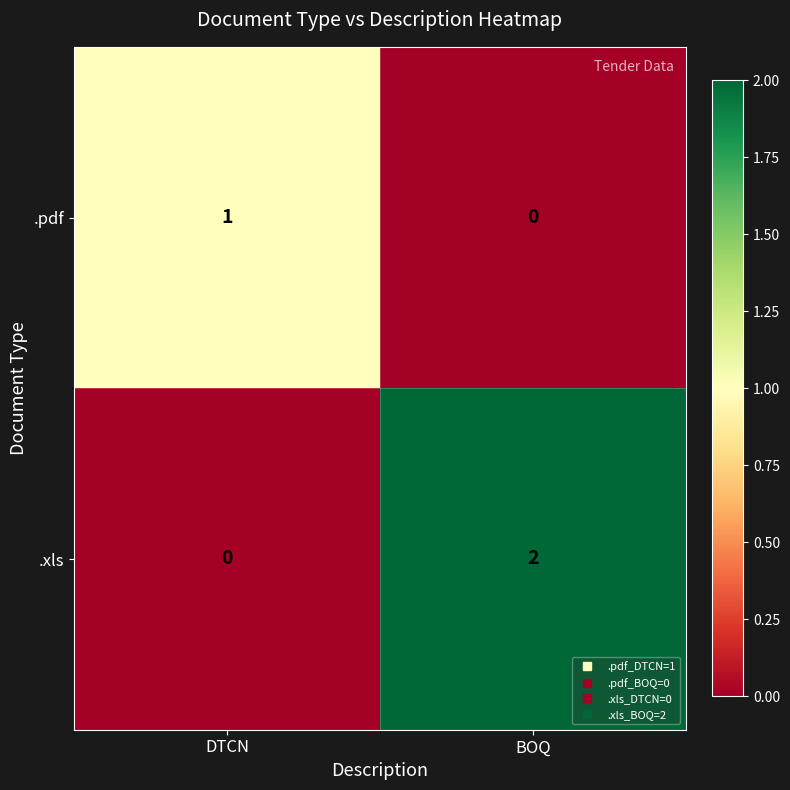

Reading left to right, extract all data points from this chart.

.pdf: DTCN=1	BOQ=0
.xls: DTCN=0	BOQ=2